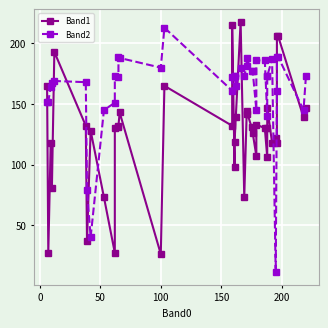

What is the label of the 15th point from the left?

100